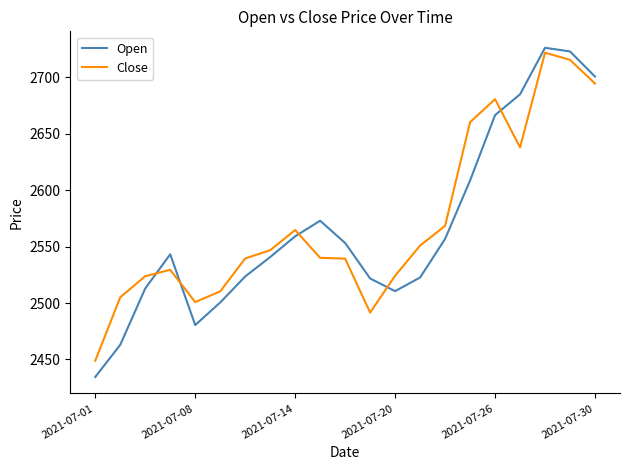

What is the maximum value for Close?

2721.9